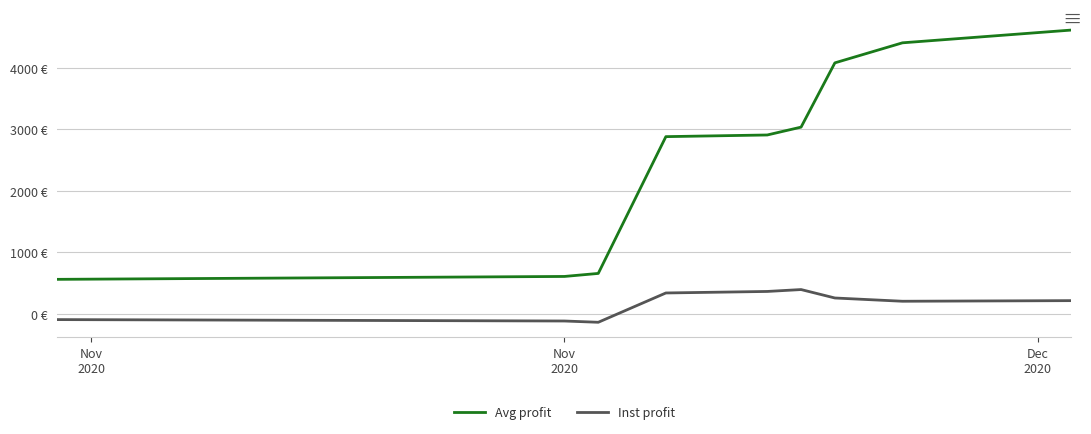

What are all the series names shown in the legend?

Avg profit, Inst profit